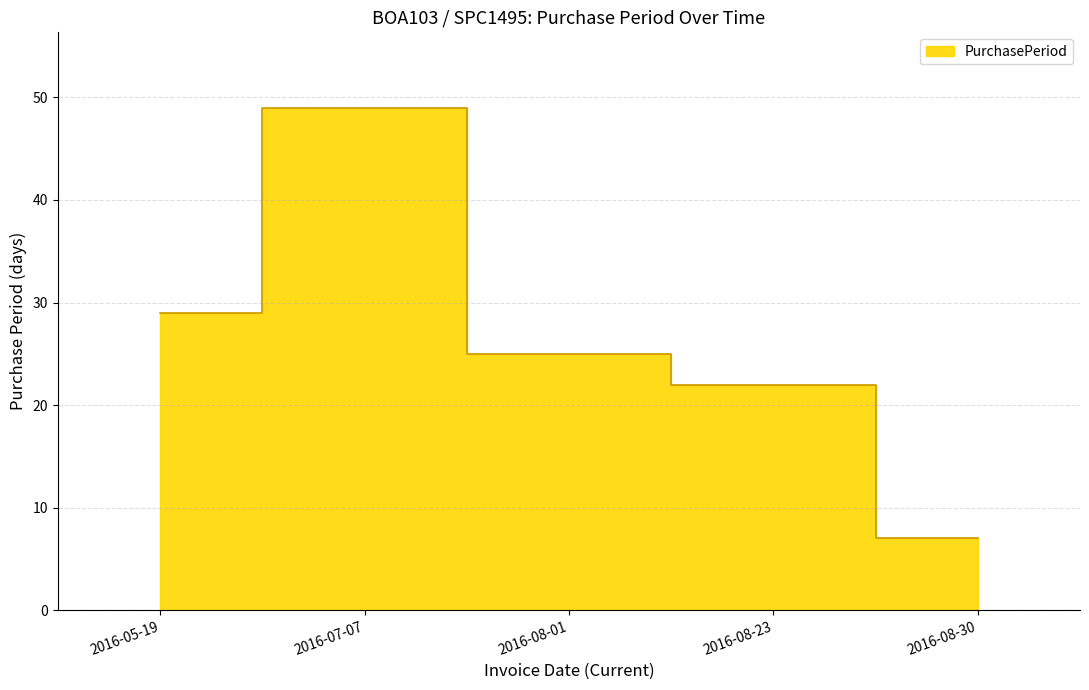

The value at 2016-08-30 is 10. True or false?

False